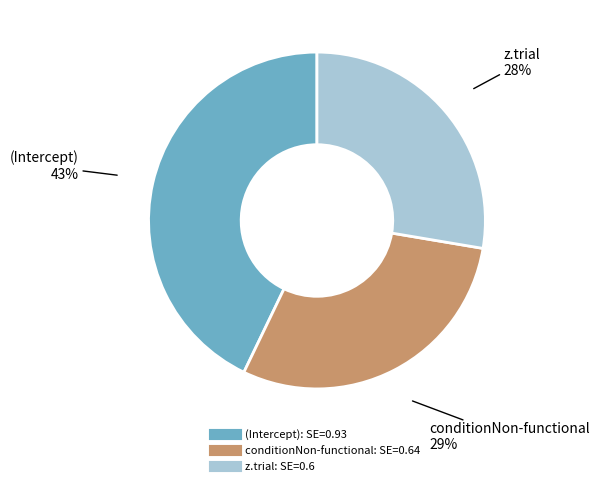

How many segments does this pie chart have?

3